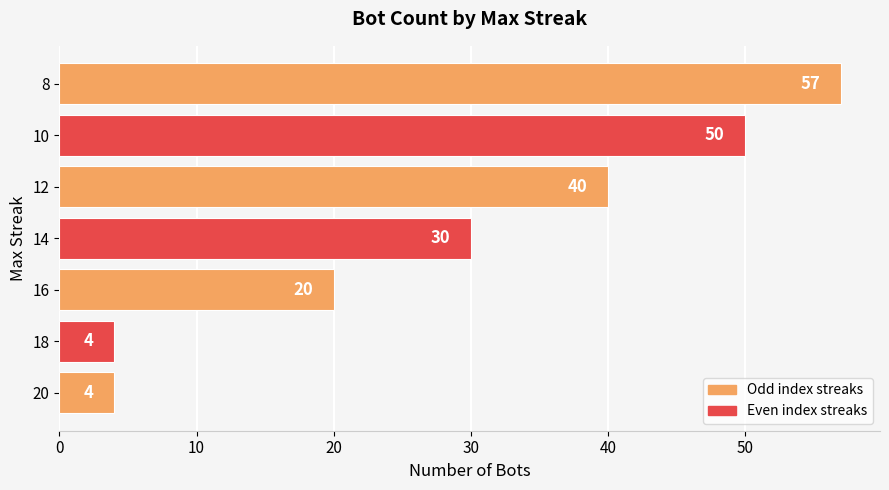

True or false: the data shows 12 at 12.

False